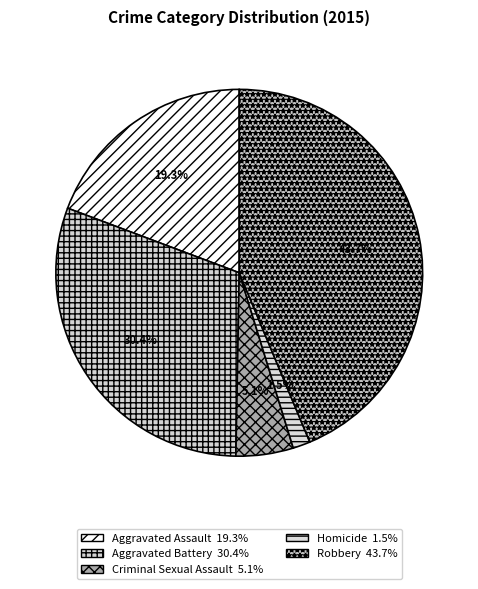

How many slices are in this pie chart?

5